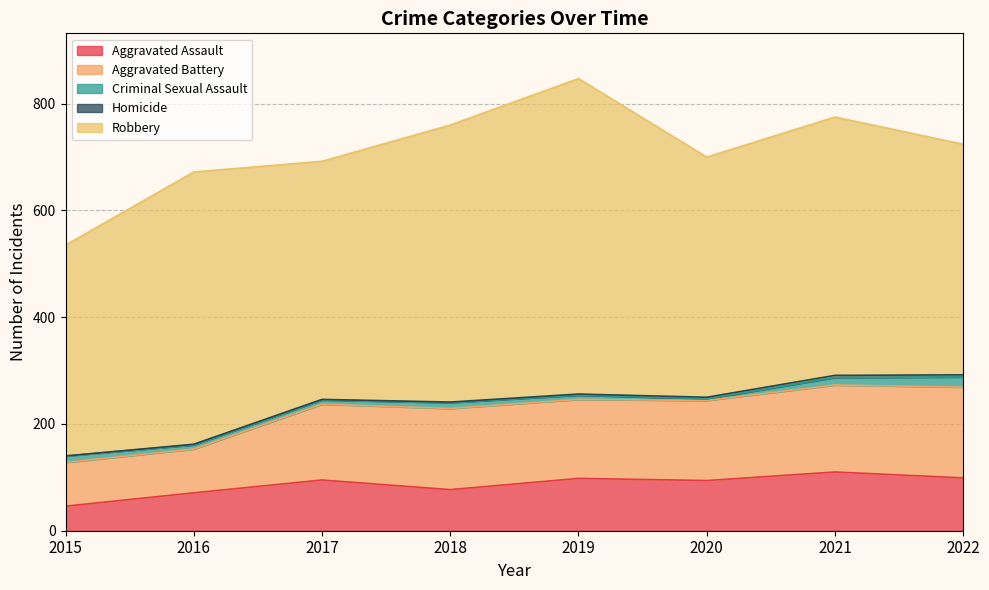

What is the sum of the Robbery values at 2020 and 2018?

969